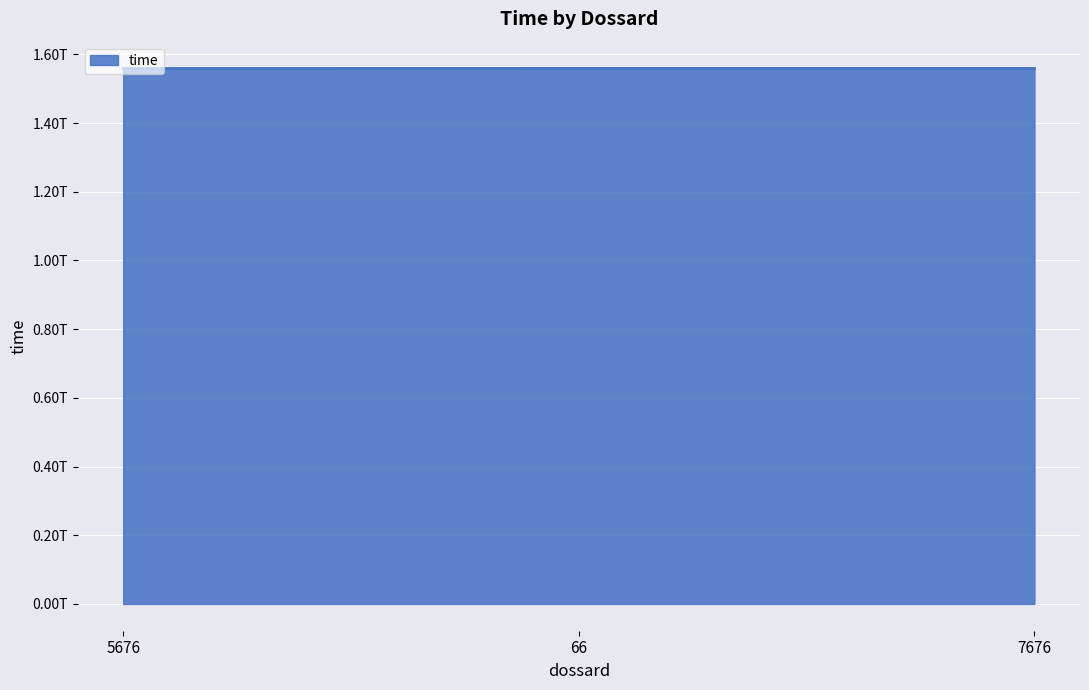

Is this an area chart (filled region under the line)?

Yes